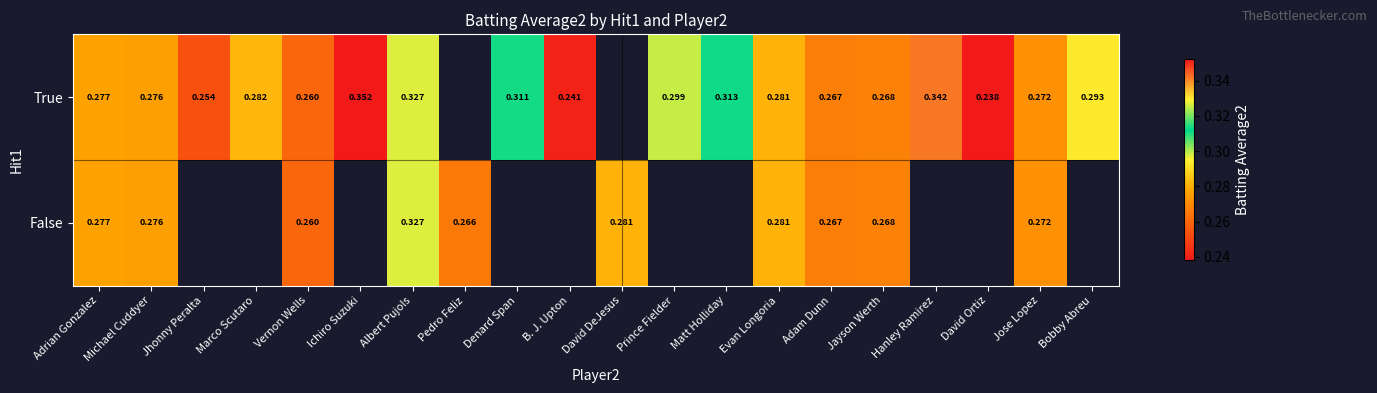

Is the value of False at Vernon Wells greater than the value of True at Jose Lopez?

No